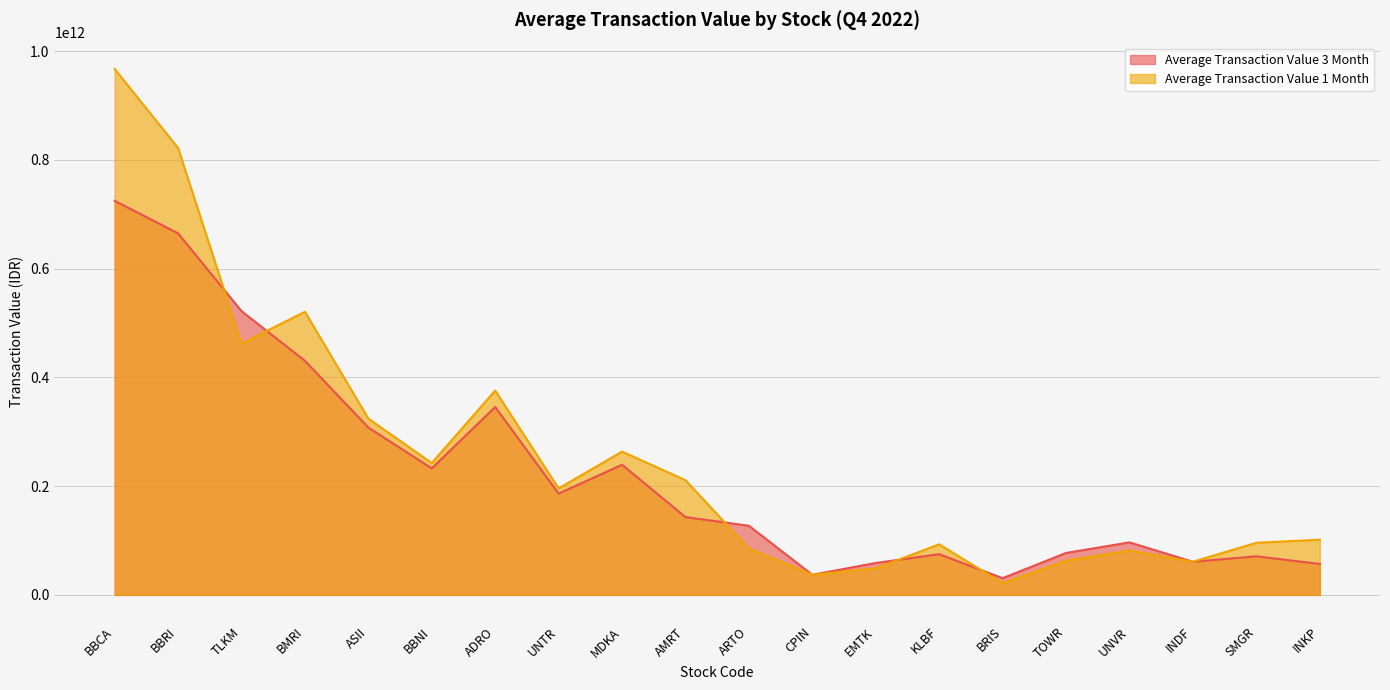

At which category does Average Transaction Value 3 Month reach its first local peak?

ADRO